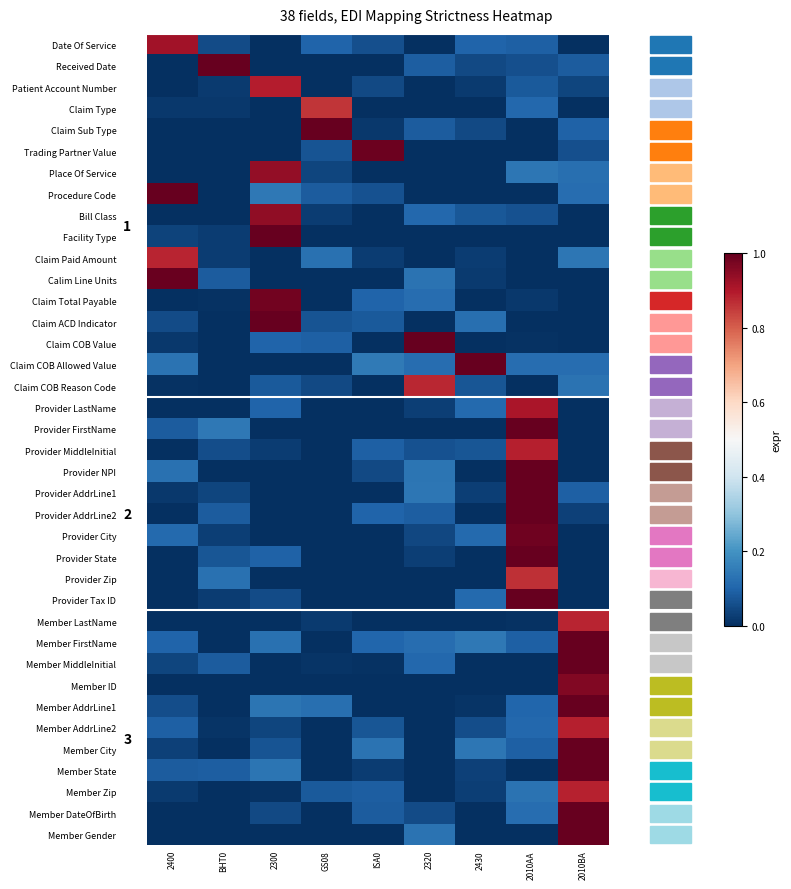

How many Provider Zip values are between 0 and 1?

9